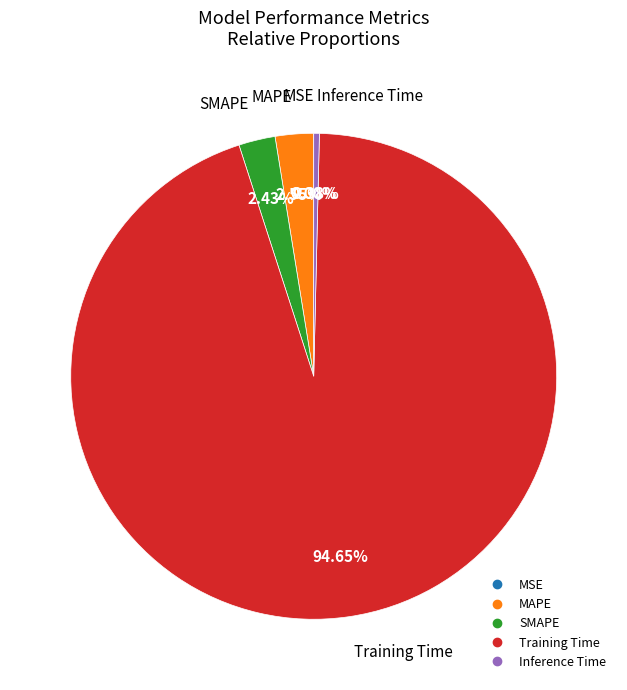

To the nearest percent, what is the difference between the Inference Time and Training Time slice percentages?

94%